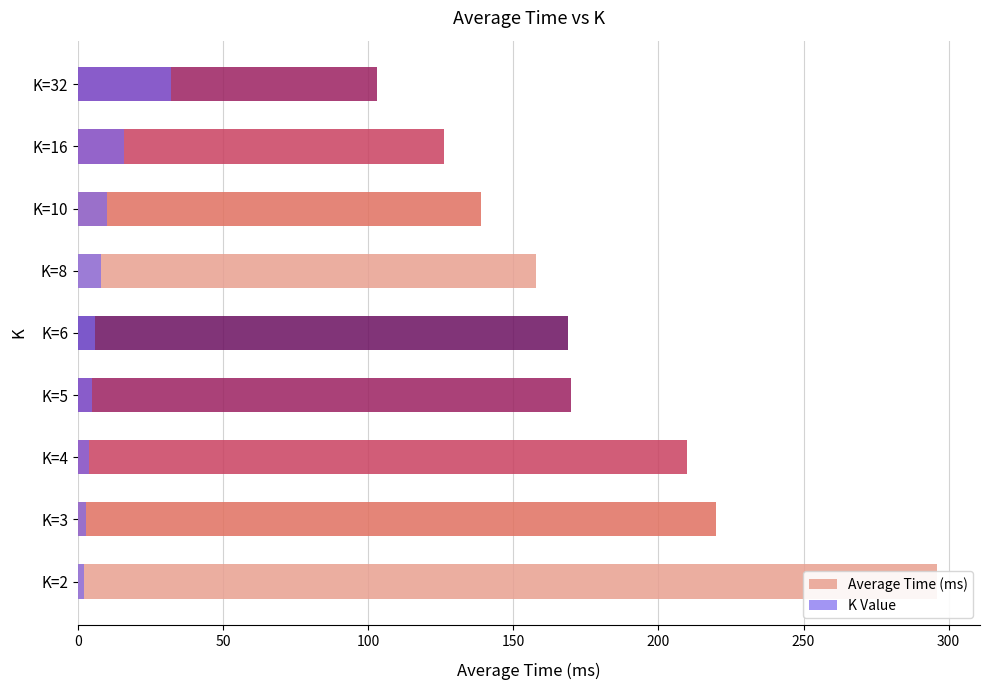

What is the difference between the maximum and second lowest values in the Average Time (ms) series?

170